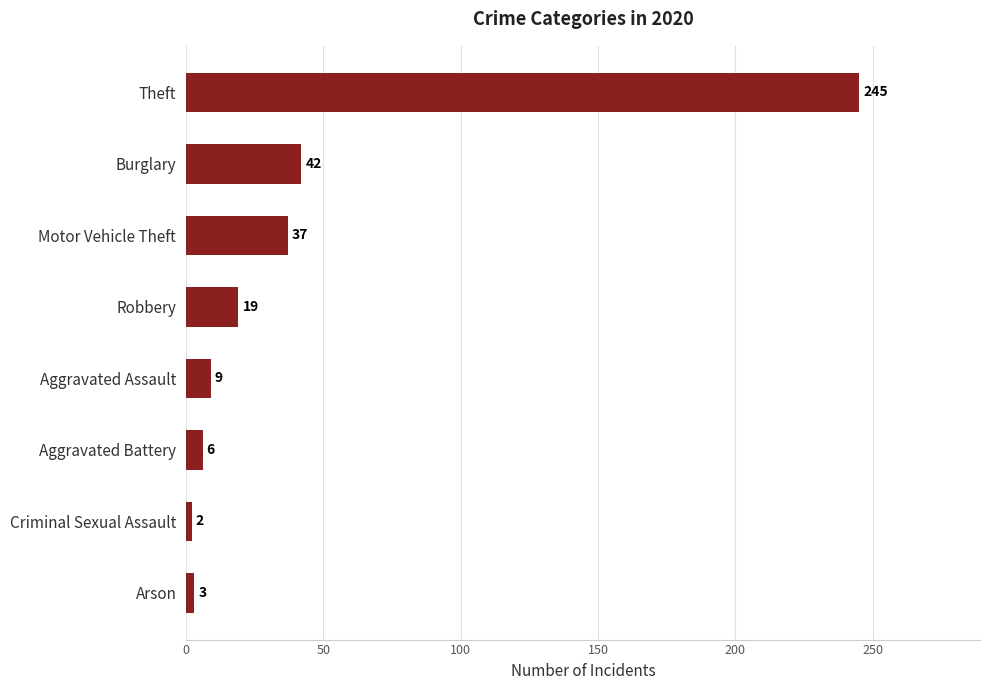

What is the smallest value displayed?

2